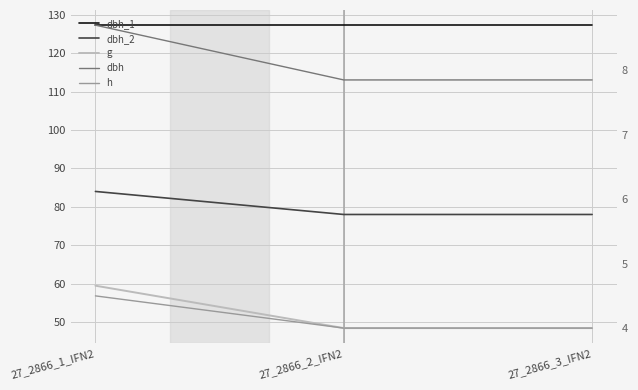

What is the difference between the maximum and second lowest values in the dbh_2 series?

6.0